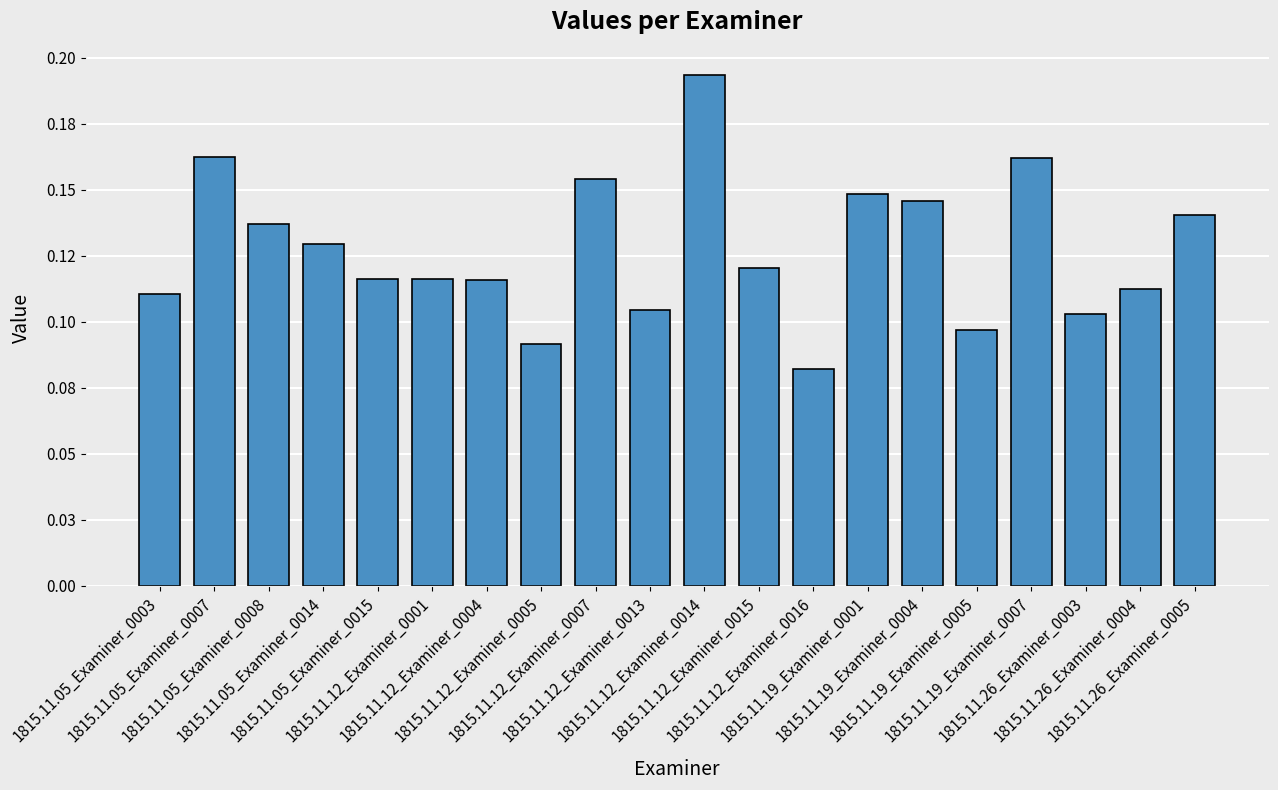

What is the value of the 14th bar from the left?

0.1